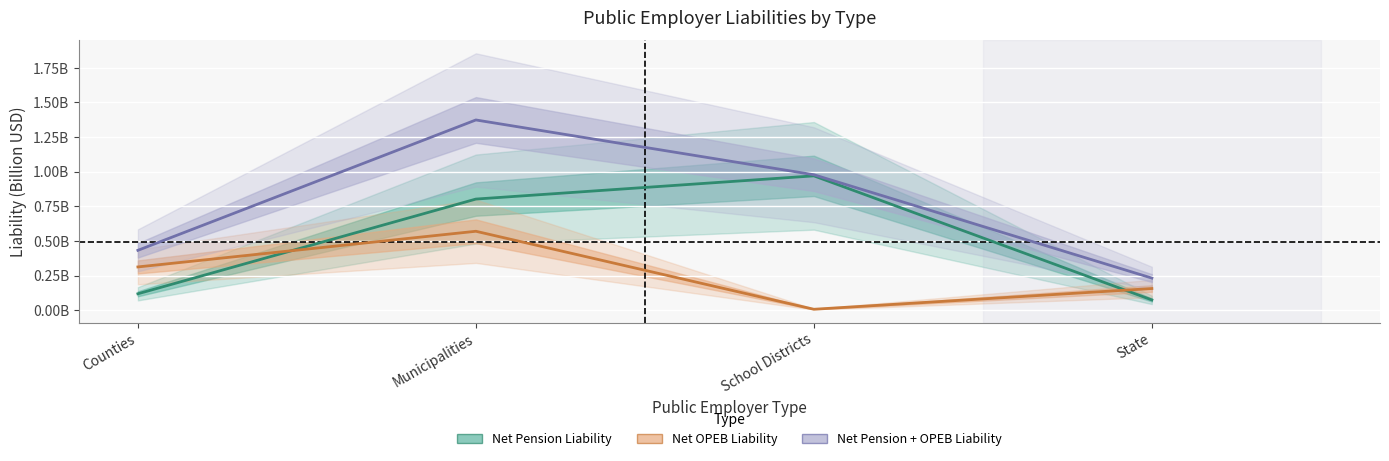

True or false: Net Pension Liability has a value of 0.8 at Municipalities.

True